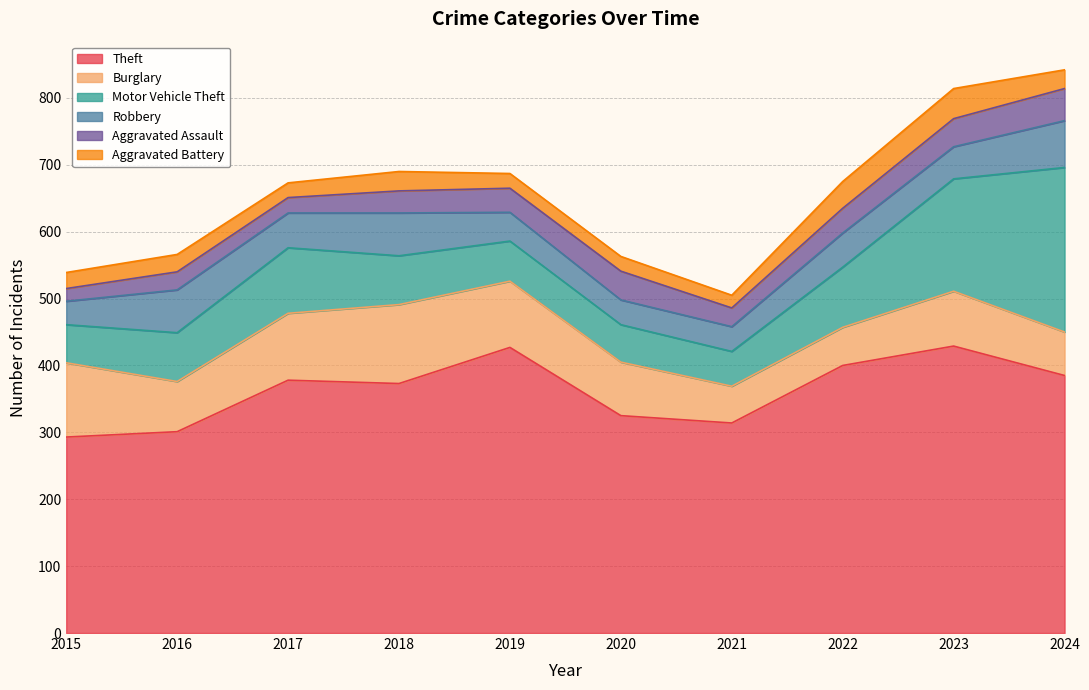

Reading left to right, what are all the values shown in this chart?

Theft: 293	301	378	373	427	325	314	400	429	385
Burglary: 111	75	100	118	99	80	55	57	82	65
Motor Vehicle Theft: 57	73	98	73	60	56	52	90	168	246
Robbery: 35	64	52	64	43	37	37	51	48	70
Aggravated Assault: 19	27	23	33	36	43	28	37	42	48
Aggravated Battery: 24	26	22	29	22	22	19	40	45	28